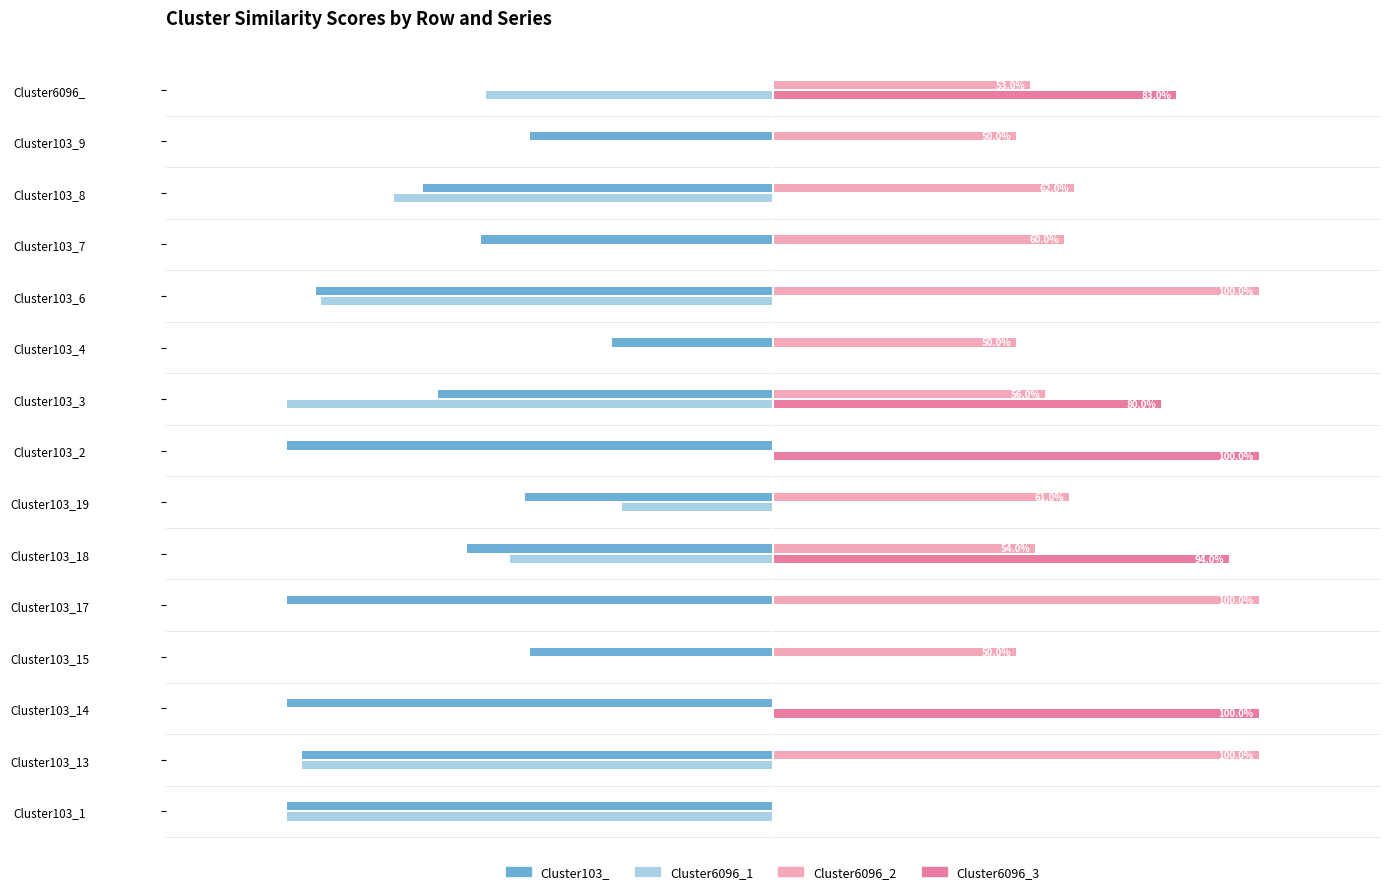

What is the sum of all Cluster6096_1 values?

-6.1